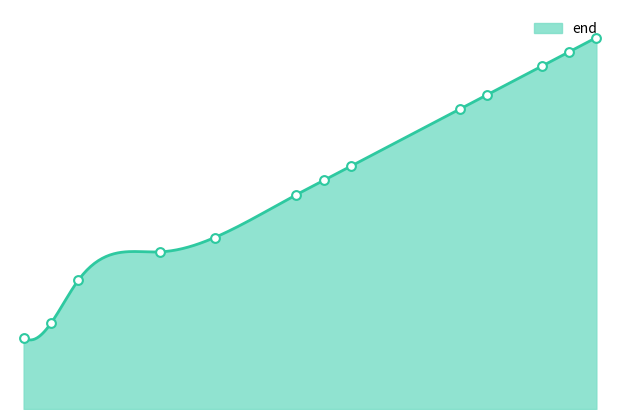

What is the ratio of the value at 3753885 to the value at 3753880?

1.0